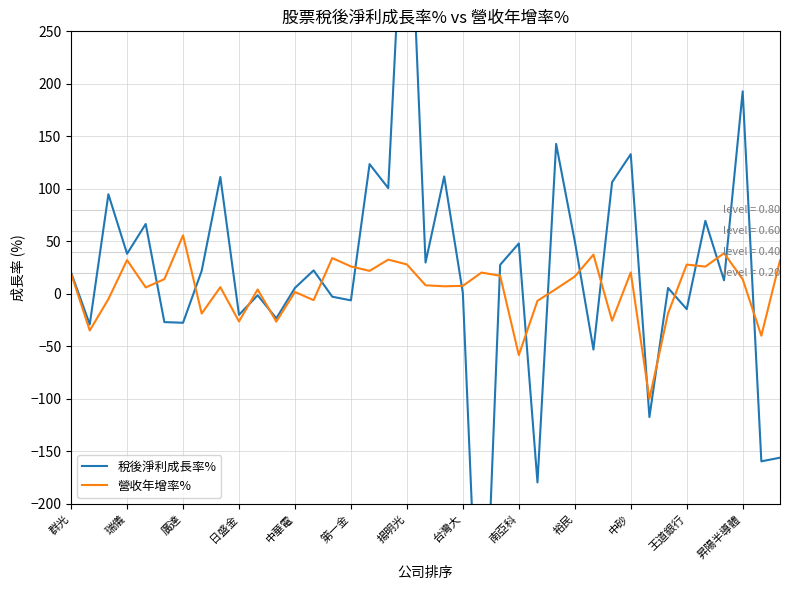

True or false: 營收年增率% has a value of 28.0 at 揚明光.

True